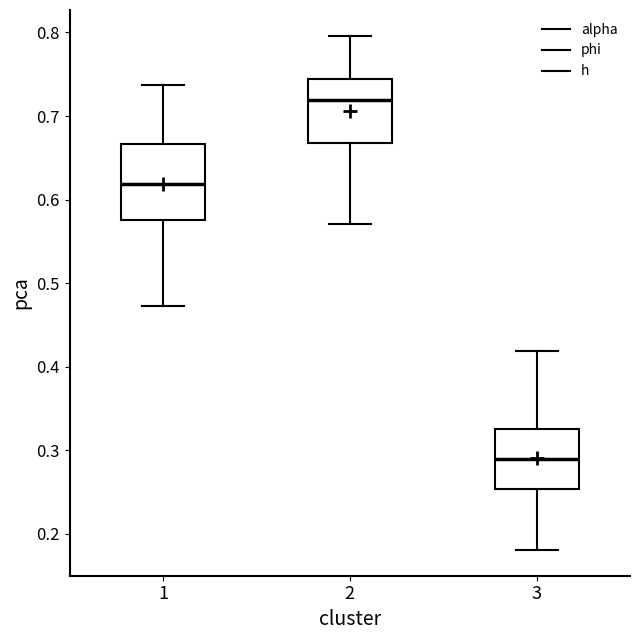

Which box is the tallest, from its lower edge to its upper edge?

1